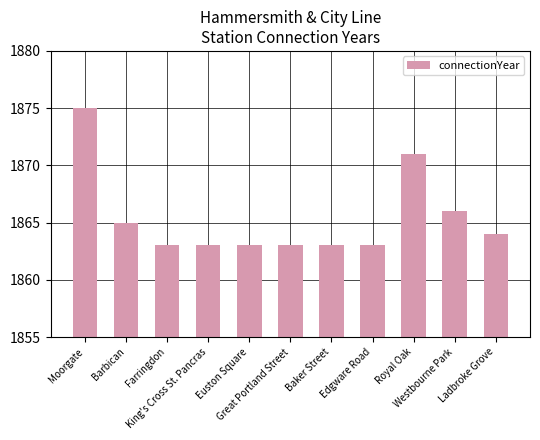

The chart shows a value of 2476 at Baker Street. True or false?

False